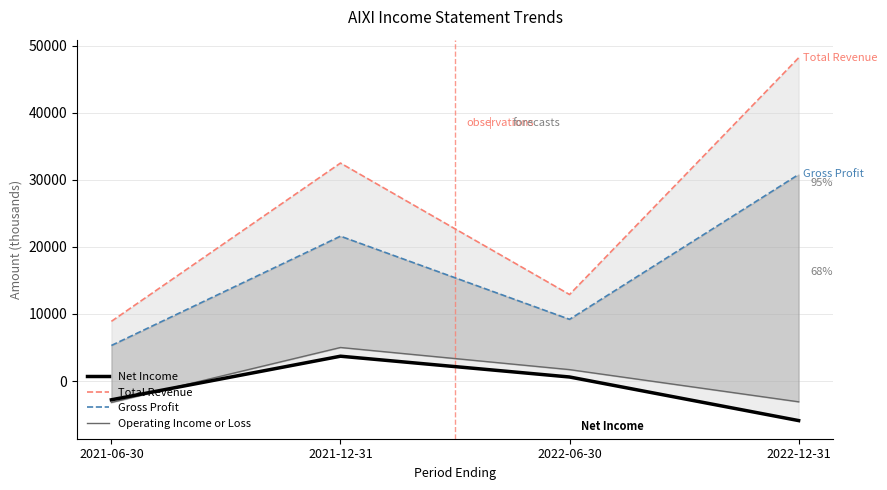

Is it true that Operating Income or Loss equals -3100 at 2022-12-31?

True